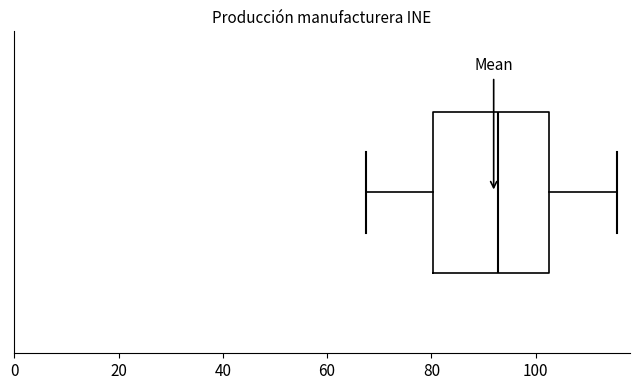

Read this box plot against the x-axis: the position of the median line, the range covered by the box, and the ends of both whiskers. The values are not printed on the chart, so give them approximately, as read against the axis.

median 92, box 80 to 102, whiskers 68 to 116